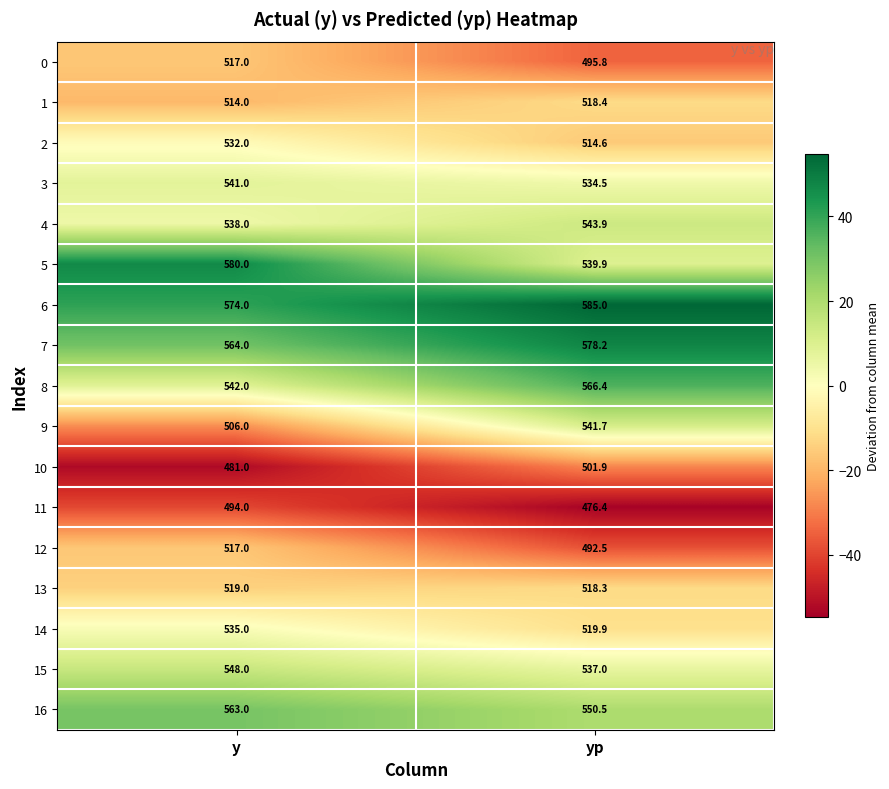

Count the number of data series in this chart.

17